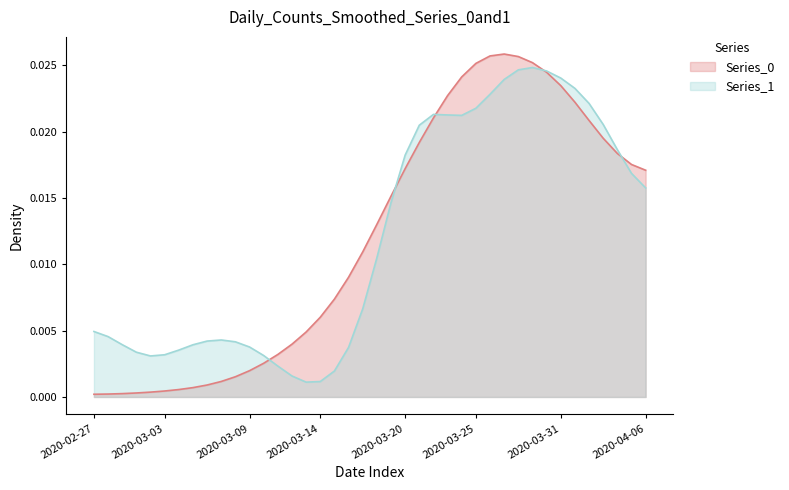

Does the chart have visible grid lines?

No